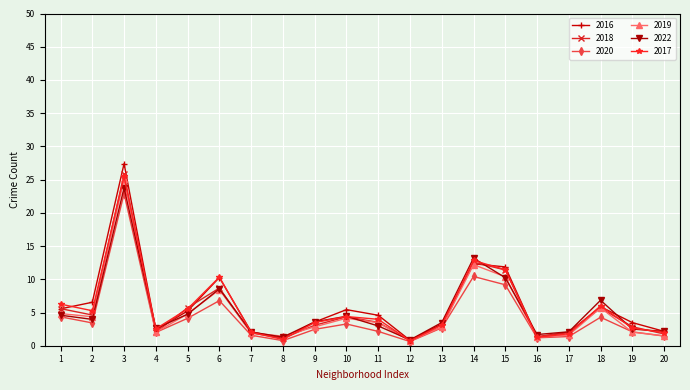

What is the value of the 2017 point at the 15th from the left?

11.4